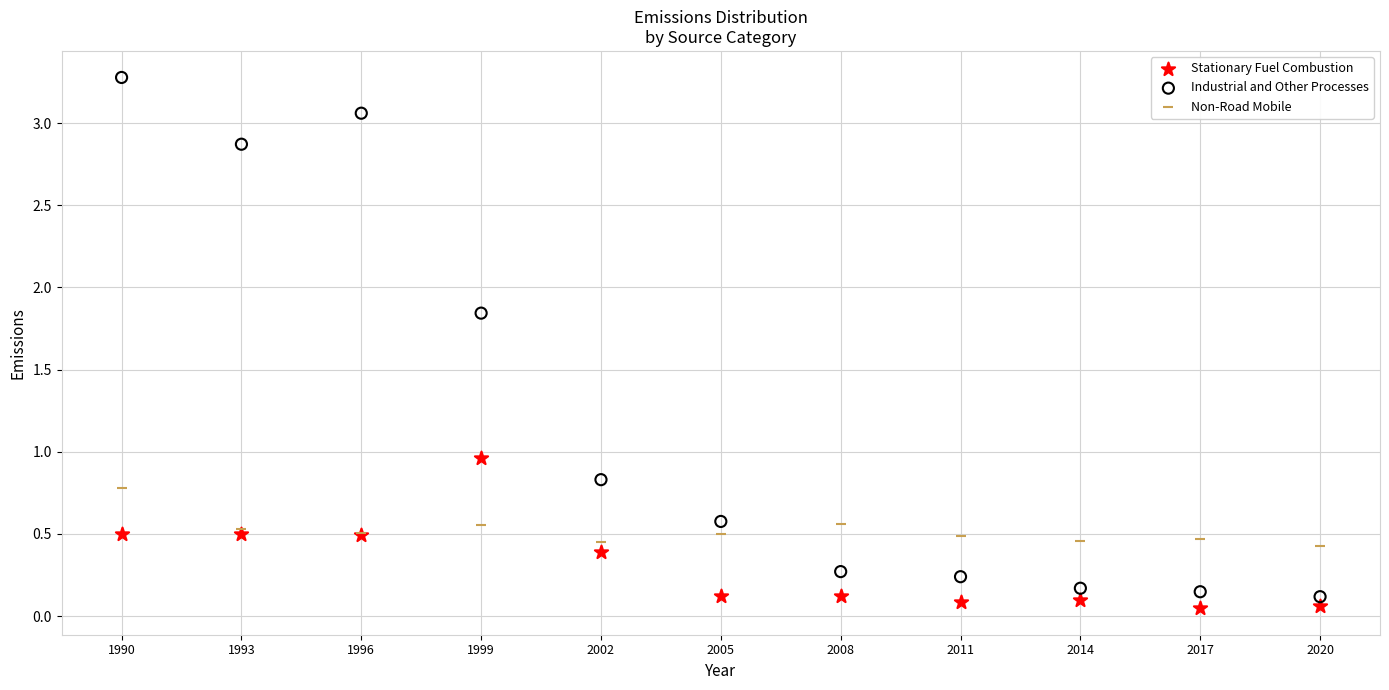

In the Industrial and Other Processes series, what Y value is closest to 1?

0.8